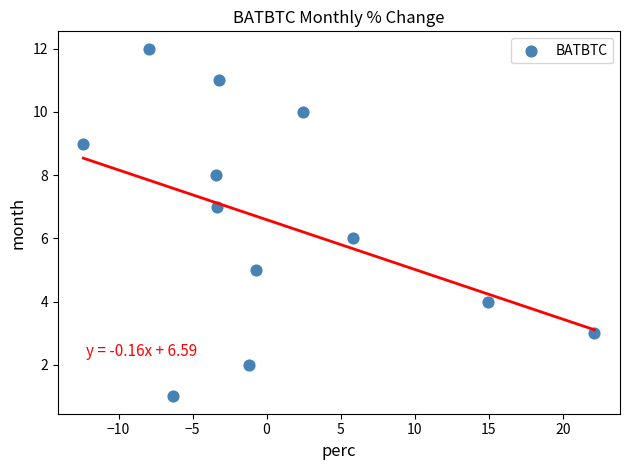

What is the range of Y values (max minus min)?

11